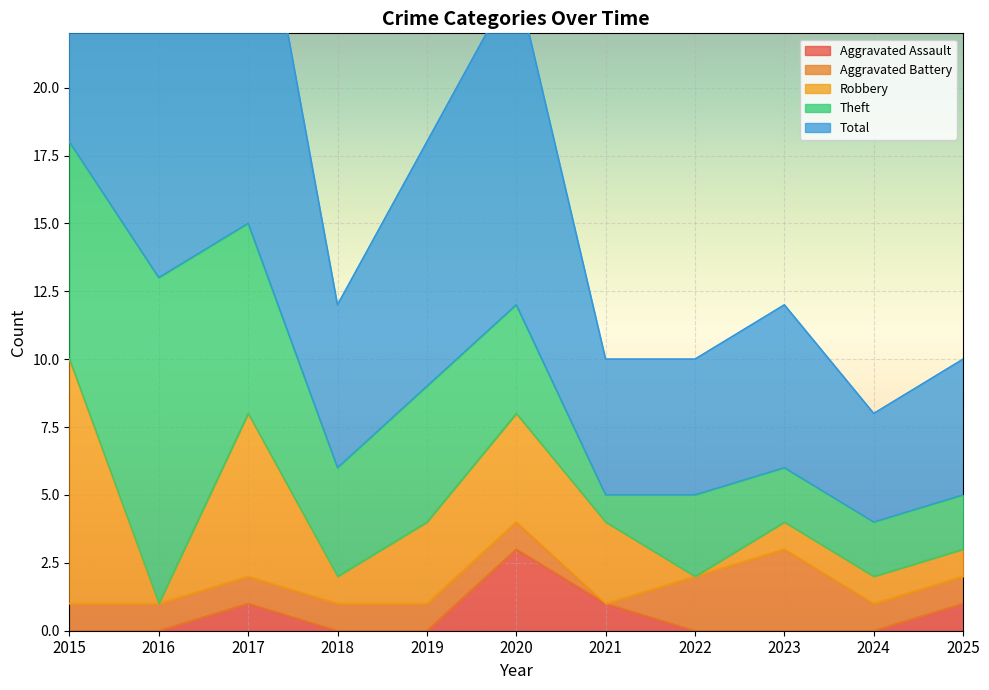

The Aggravated Battery series shows 1 at 2016. True or false?

True